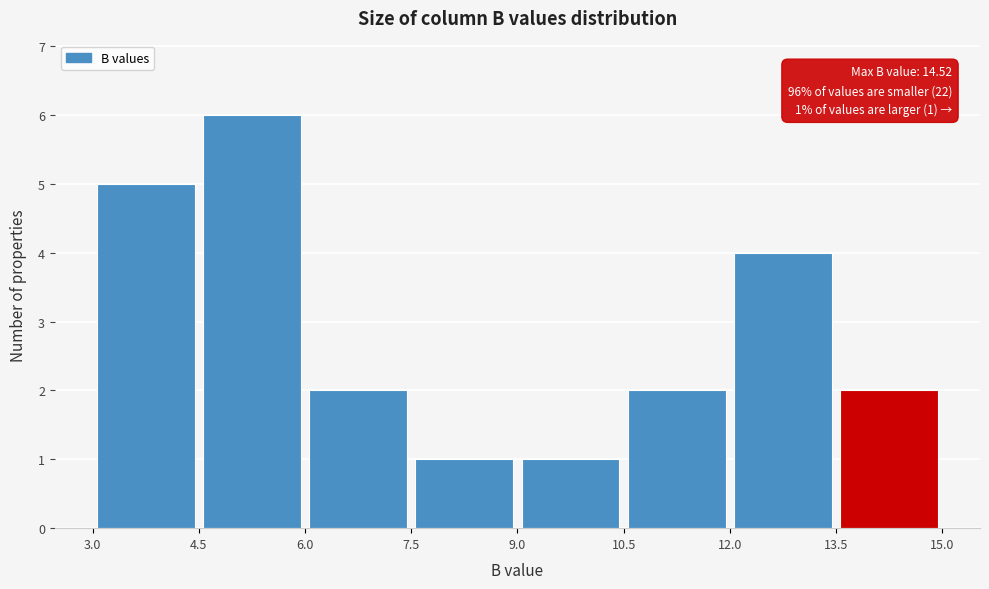

Over which range of the x-axis is the bar tallest?

4.5 to 6.0